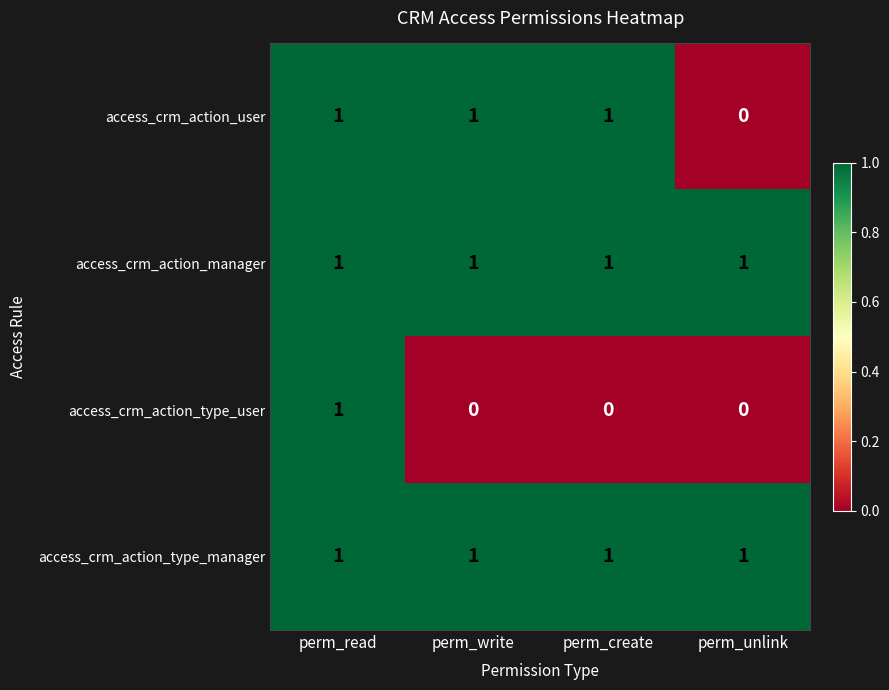

Reading left to right, list all the values displayed in this chart.

access_crm_action_user: perm_read=1	perm_write=1	perm_create=1	perm_unlink=0
access_crm_action_manager: perm_read=1	perm_write=1	perm_create=1	perm_unlink=1
access_crm_action_type_user: perm_read=1	perm_write=0	perm_create=0	perm_unlink=0
access_crm_action_type_manager: perm_read=1	perm_write=1	perm_create=1	perm_unlink=1